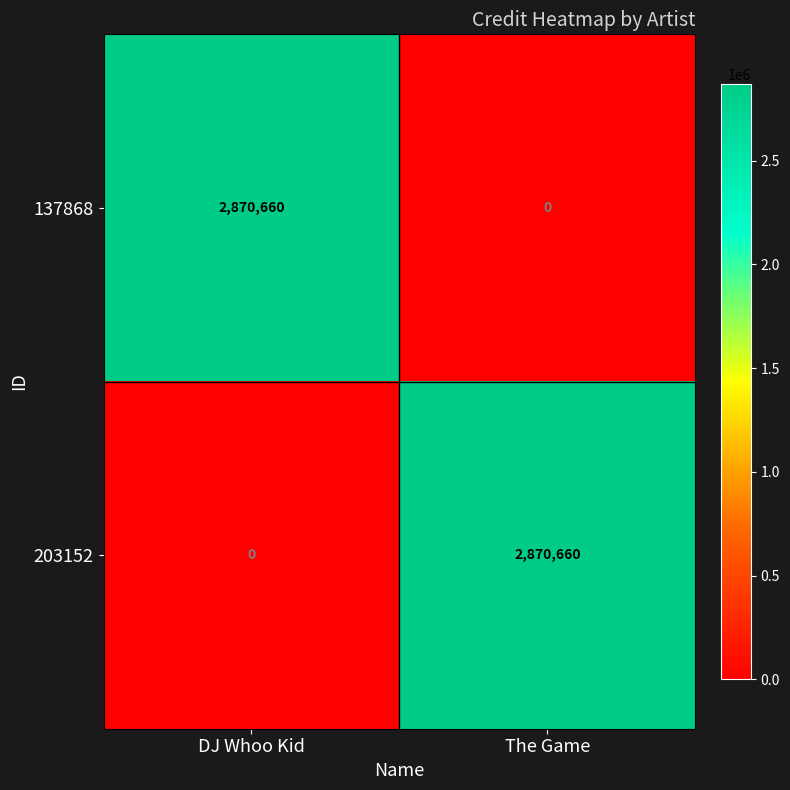

Reading left to right, what are all the values shown in this chart?

137868: 2870660	0
203152: 0	2870660